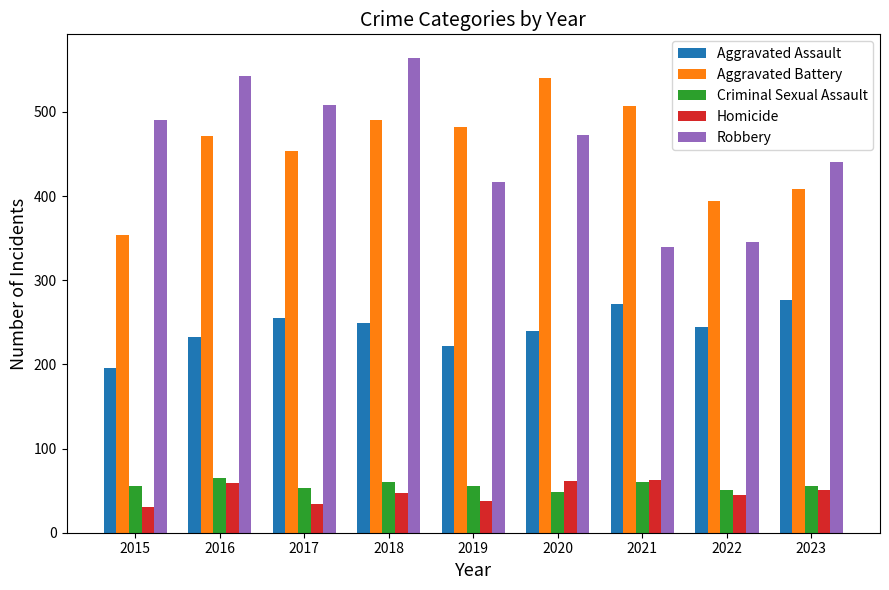

What is the approximate value of Criminal Sexual Assault at 2020, to the nearest 5?

50